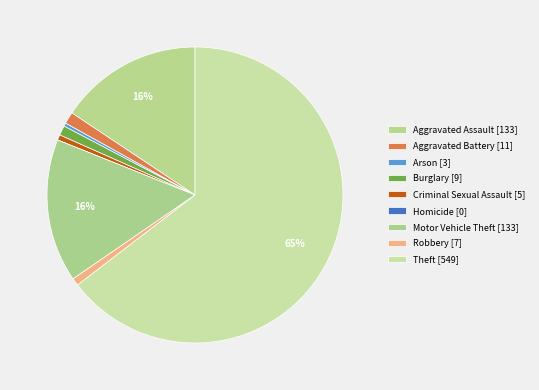

Rank the categories by value from lowest to highest.

Homicide, Arson, Criminal Sexual Assault, Robbery, Burglary, Aggravated Battery, Aggravated Assault, Motor Vehicle Theft, Theft